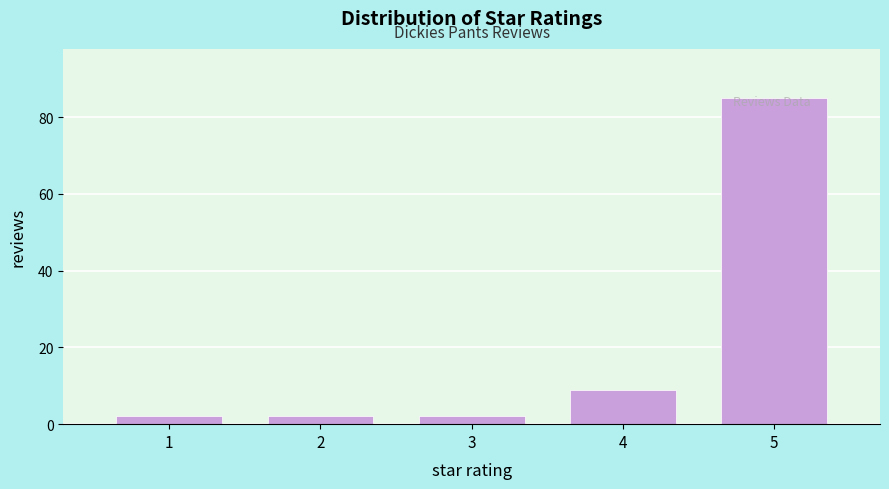

What is the maximum value shown in the chart?

85